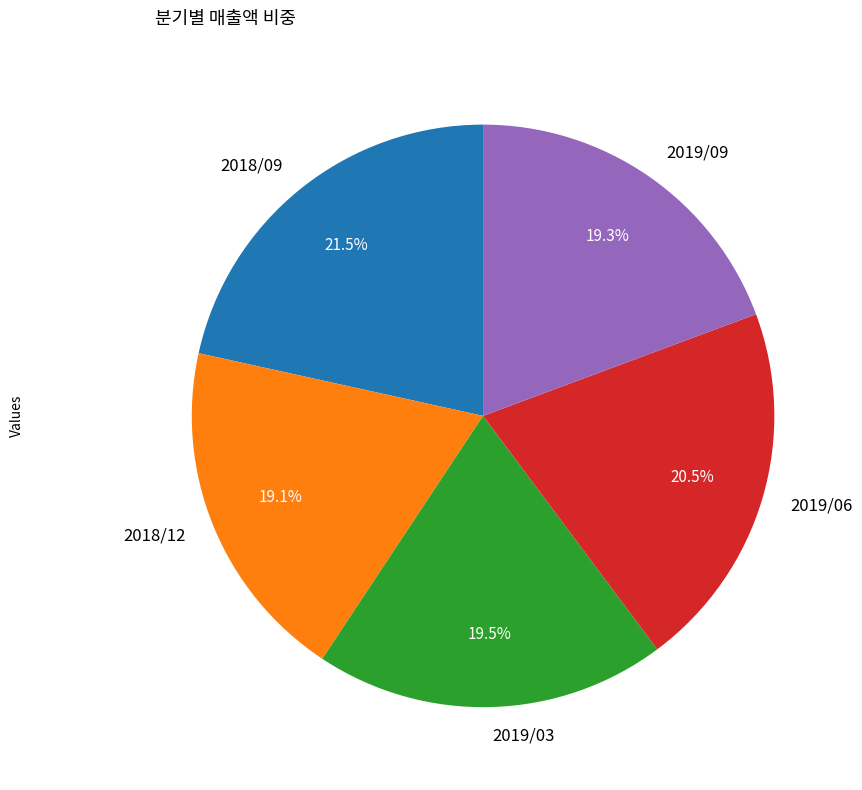

To the nearest percent, what is the average slice percentage?

20%